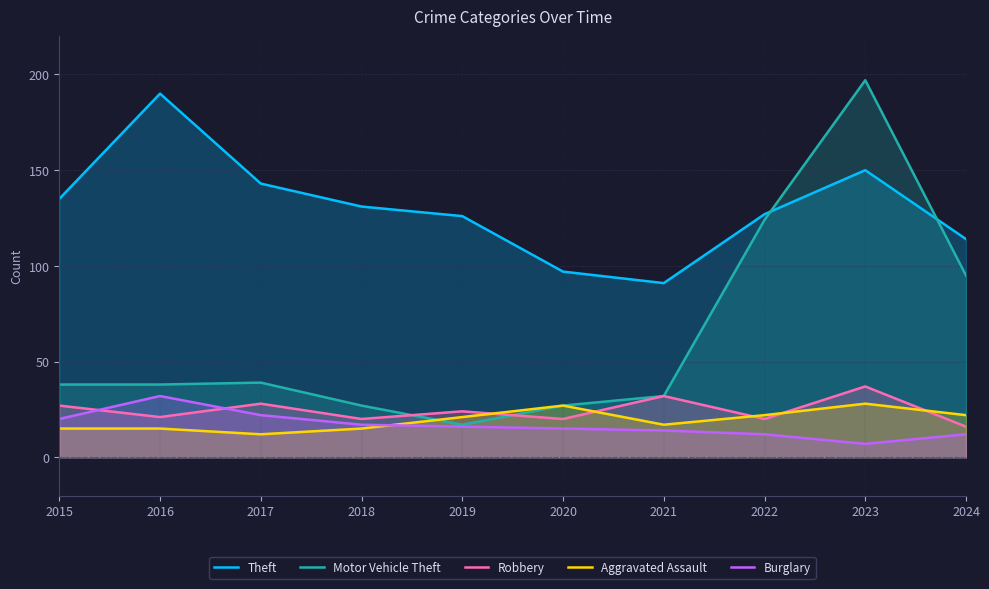

List the labels in order of Aggravated Assault value, smallest first.

2017, 2015, 2016, 2018, 2021, 2019, 2022, 2024, 2020, 2023